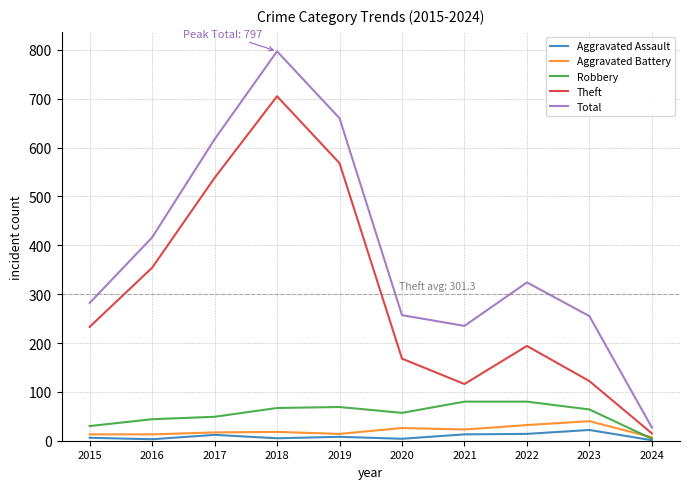

What is the difference between the maximum and minimum values in the Total series?

770